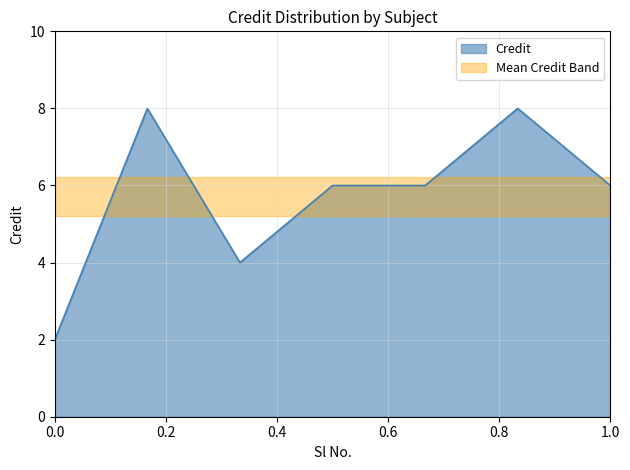

What is the highest value of the Credit series?

8